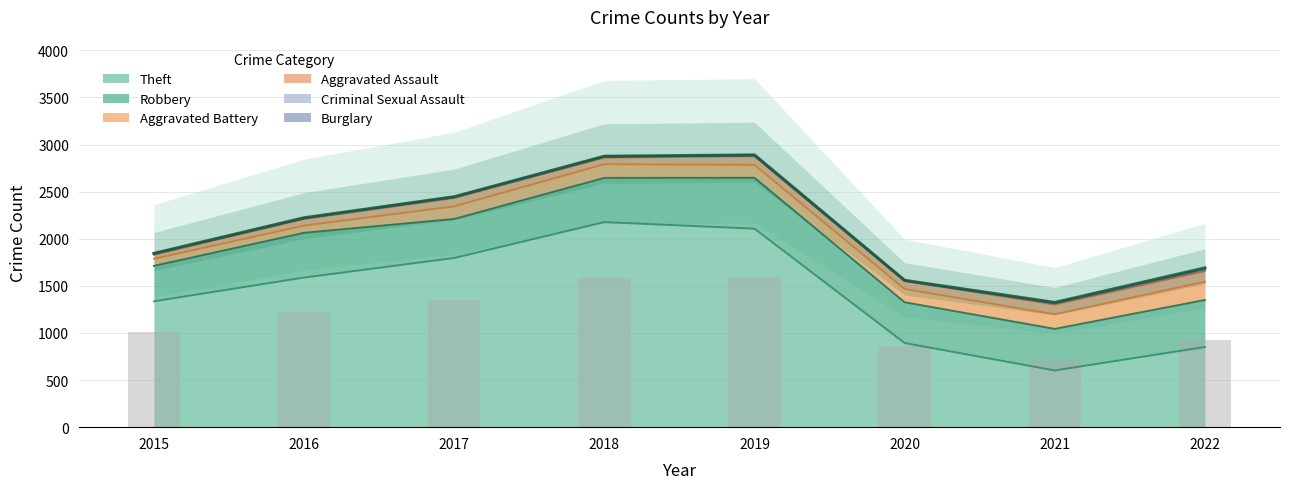

What is the highest value of the Theft series?

2177